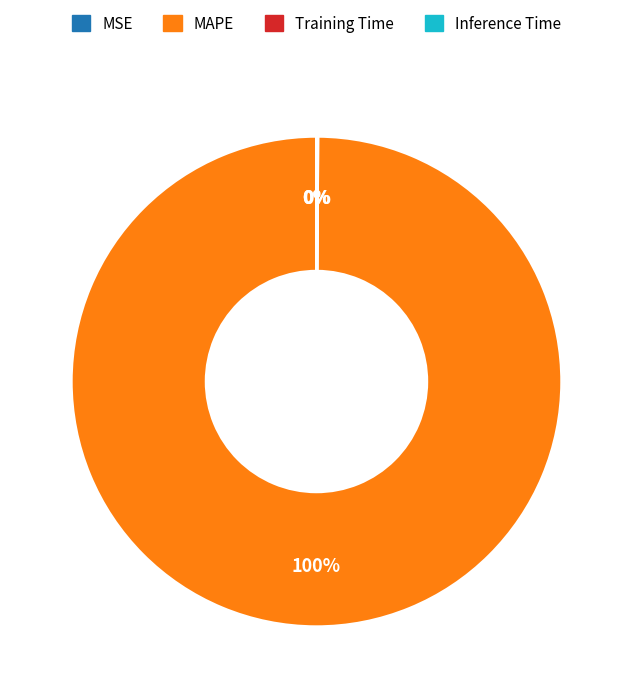

The MAPE slice represents 100% of the pie. True or false?

True